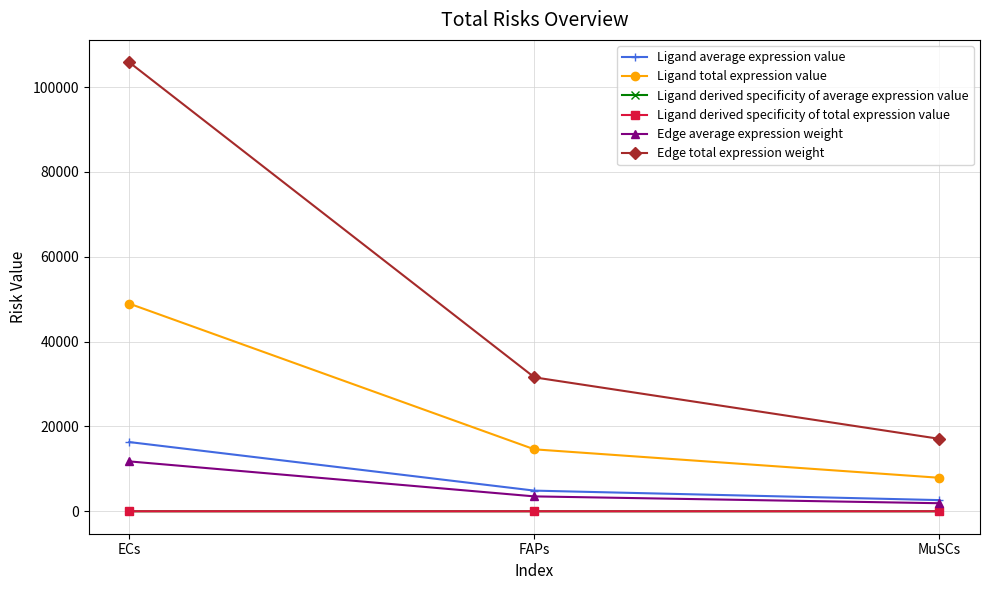

At which category does the chart reach its peak across all series?

ECs